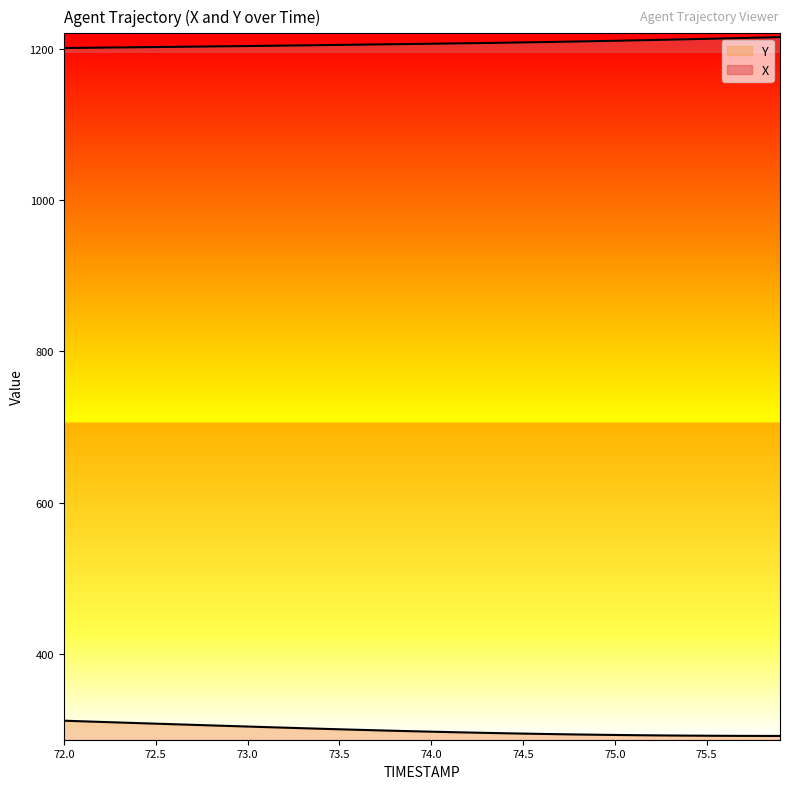

True or false: X and Y intersect in this chart.

False